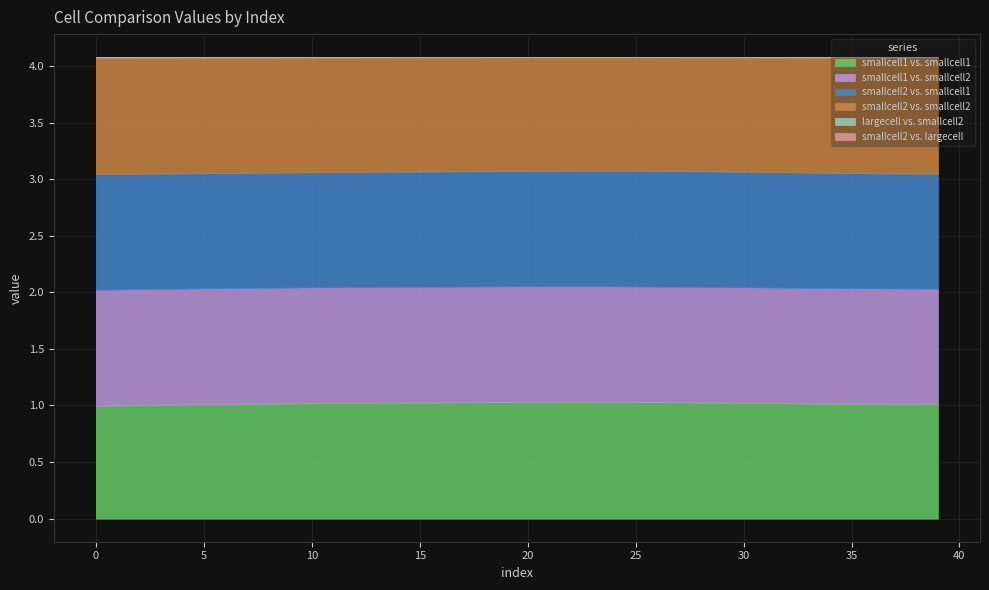

At which label does smallcell2 vs. largecell reach its peak?

39